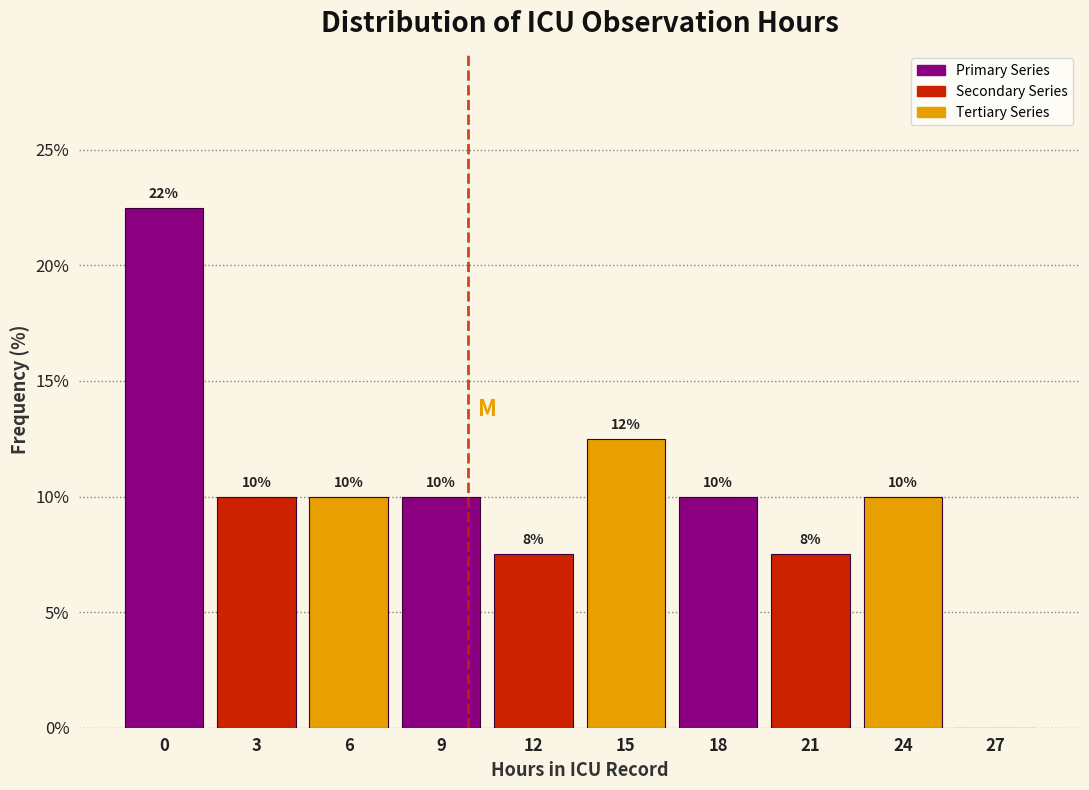

Between 15 and 12, which is larger?

15